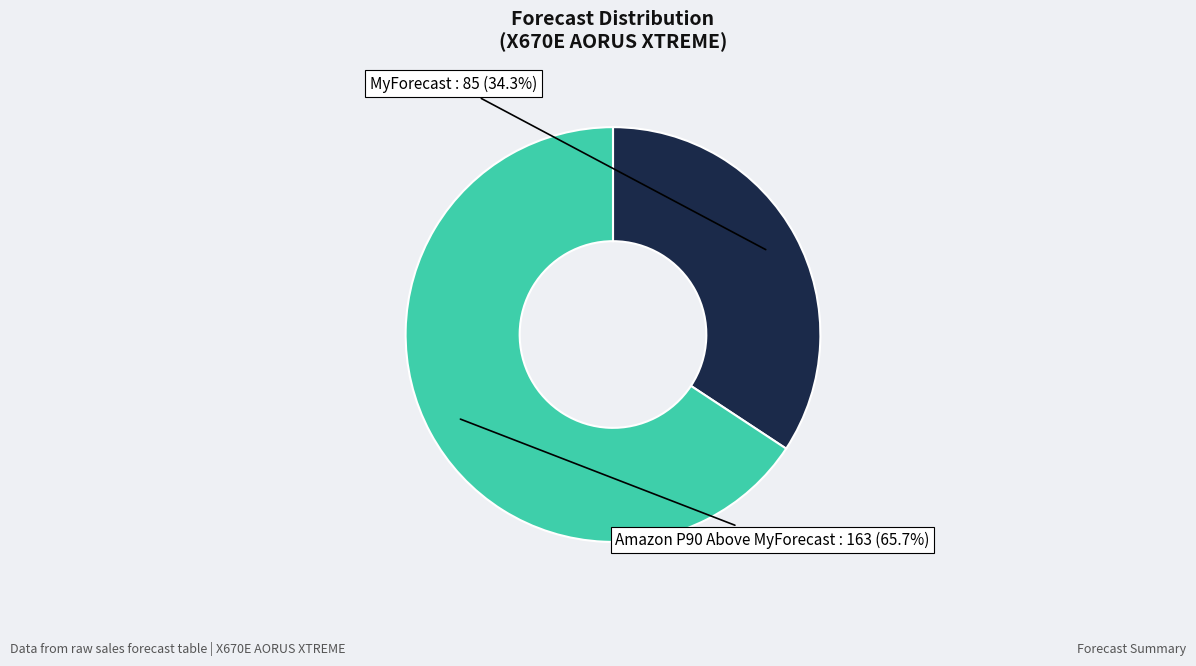

Does any single category account for the majority?

Yes